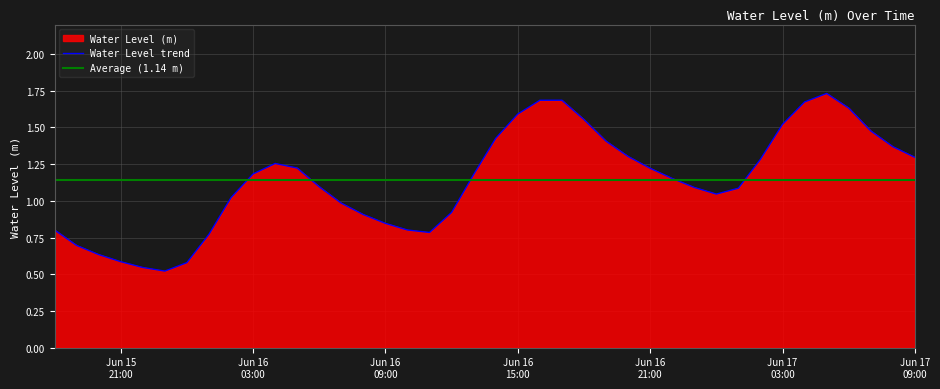

At which label is the value closest to 1?

2025-06-16 07:00:00